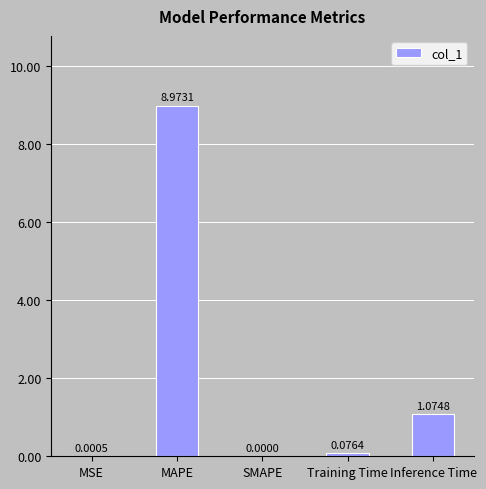

At which label is the value closest to 4?

Inference Time